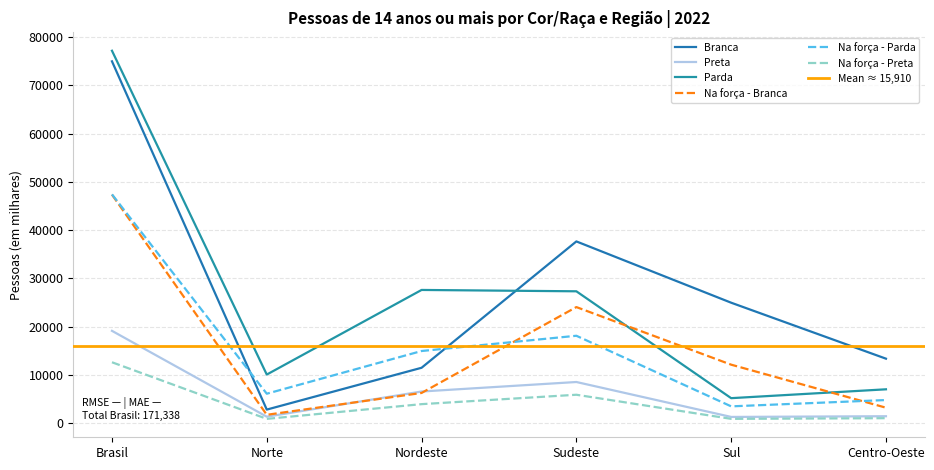

What is the label of the 2nd point from the left?

Norte